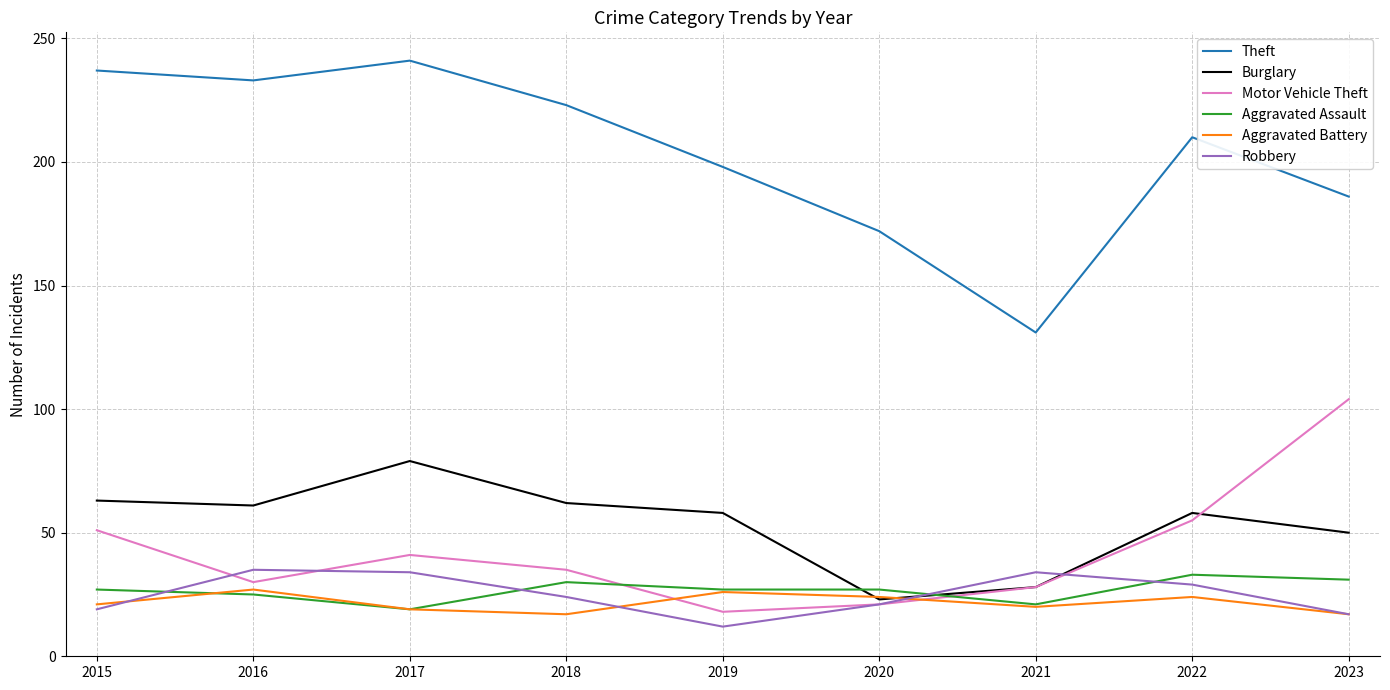

How many interior local peaks does the Theft series have?

2